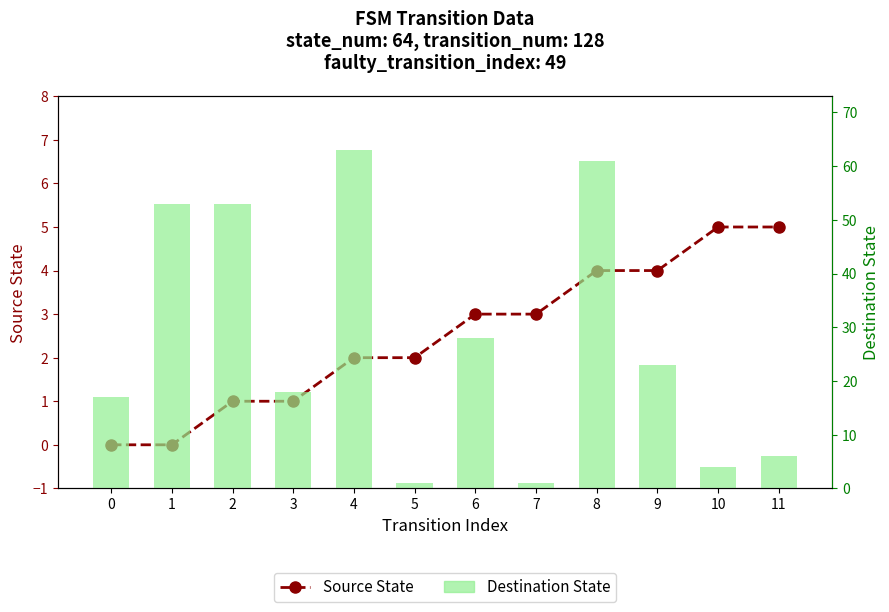

What is the difference between the second highest and minimum values in the Source State series?

5